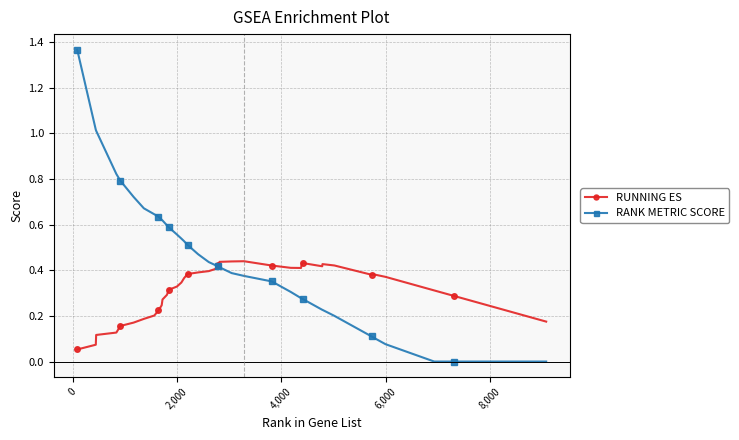

Which series has the widest spread of values?

RANK METRIC SCORE